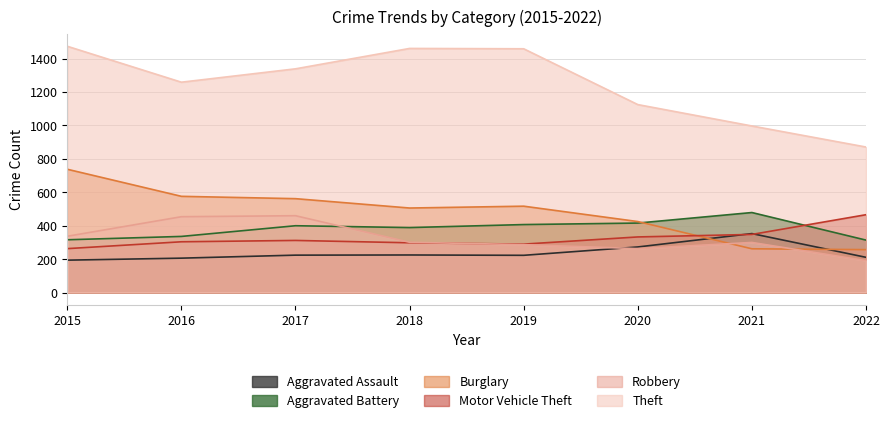

Reading left to right, extract all data points from this chart.

Aggravated Assault: 2015=194	2016=206	2017=224	2018=225	2019=223	2020=273	2021=353	2022=211
Aggravated Battery: 2015=316	2016=336	2017=400	2018=389	2019=407	2020=416	2021=479	2022=314
Burglary: 2015=738	2016=576	2017=562	2018=506	2019=517	2020=425	2021=262	2022=257
Motor Vehicle Theft: 2015=263	2016=304	2017=312	2018=298	2019=290	2020=333	2021=348	2022=466
Robbery: 2015=337	2016=454	2017=460	2018=301	2019=287	2020=263	2021=300	2022=191
Theft: 2015=1474	2016=1259	2017=1339	2018=1461	2019=1459	2020=1125	2021=997	2022=871